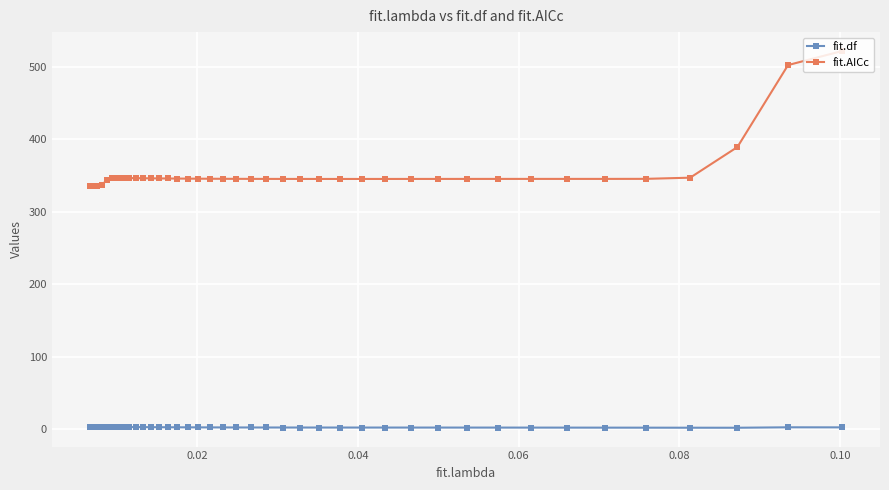

At how many categories does at least one series exceed 75?

40